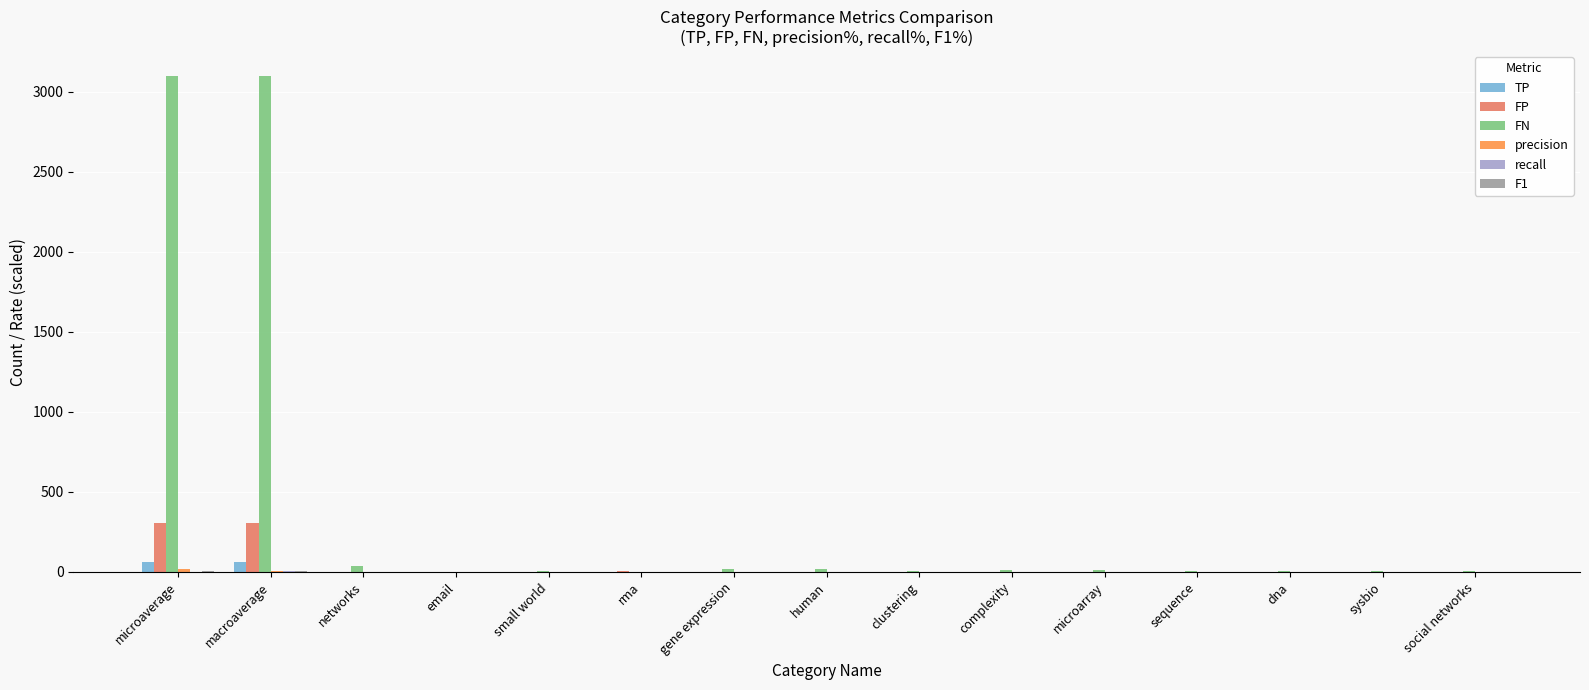

What is the maximum value shown in the chart?

3100